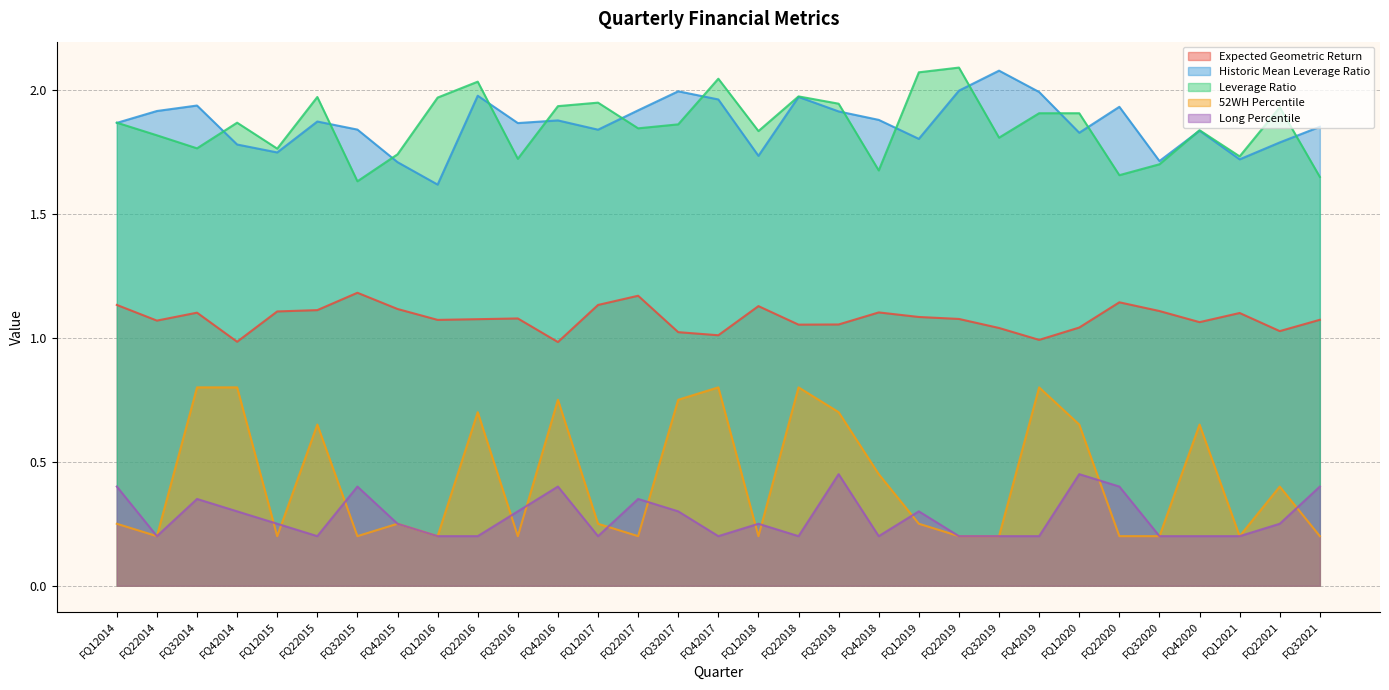

Which series has the largest total across all categories?

Historic Mean Leverage Ratio